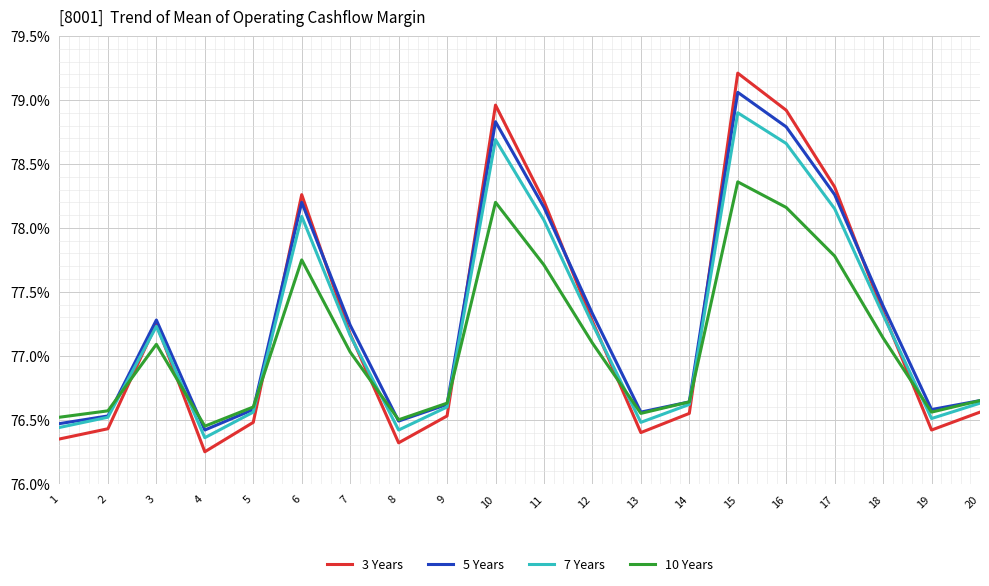

At which category is the sum across all series the highest?

15